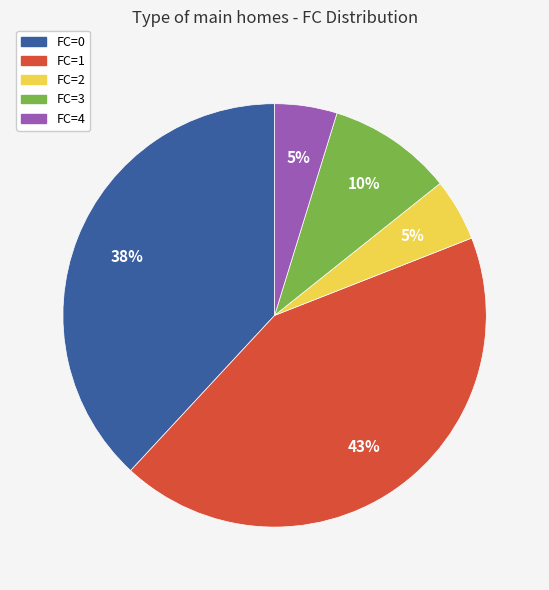

To the nearest percent, what is the difference between the FC=1 and FC=4 slice percentages?

38%